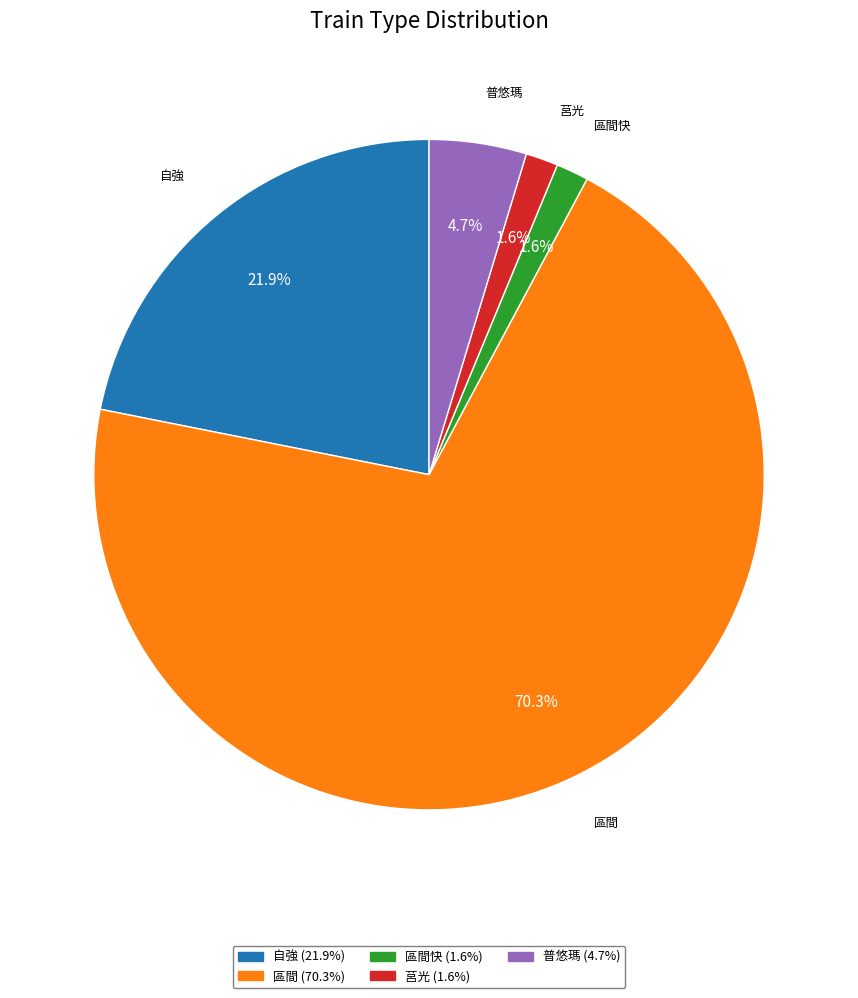

Is there a majority slice in this chart?

Yes